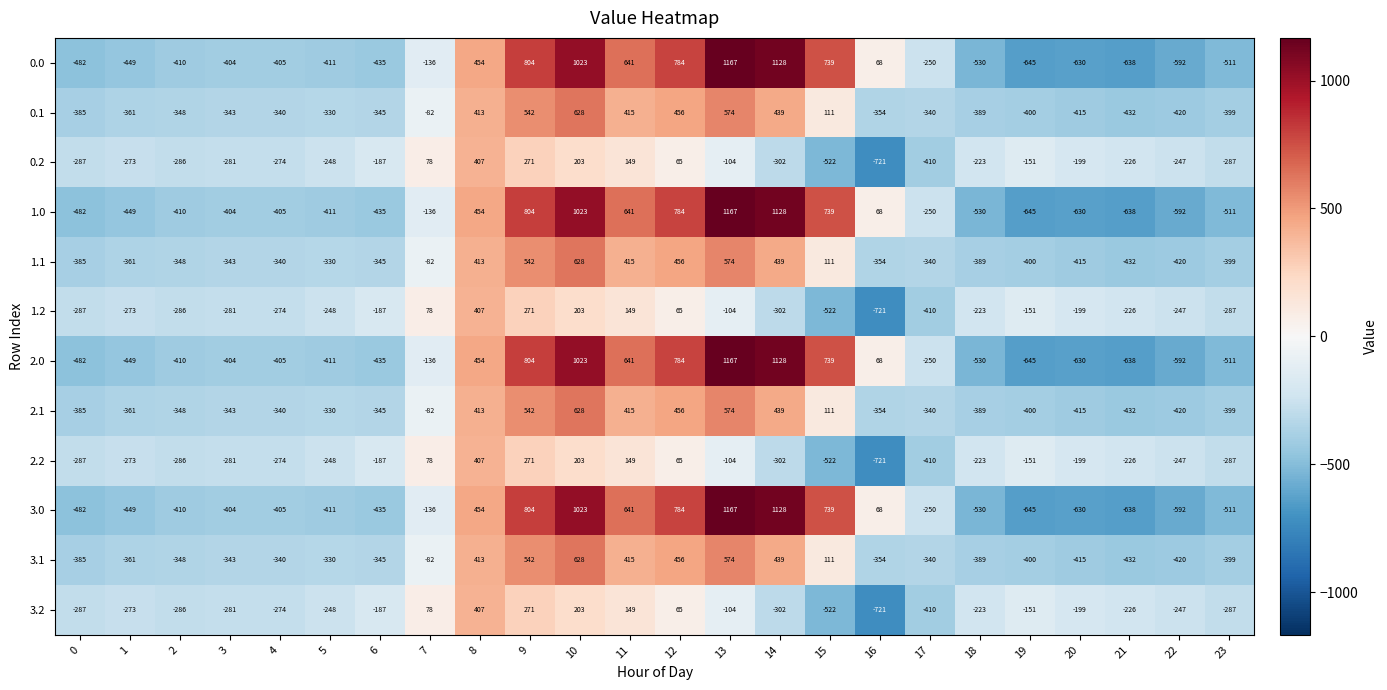

What is the difference between the highest and lowest values at 4?

131